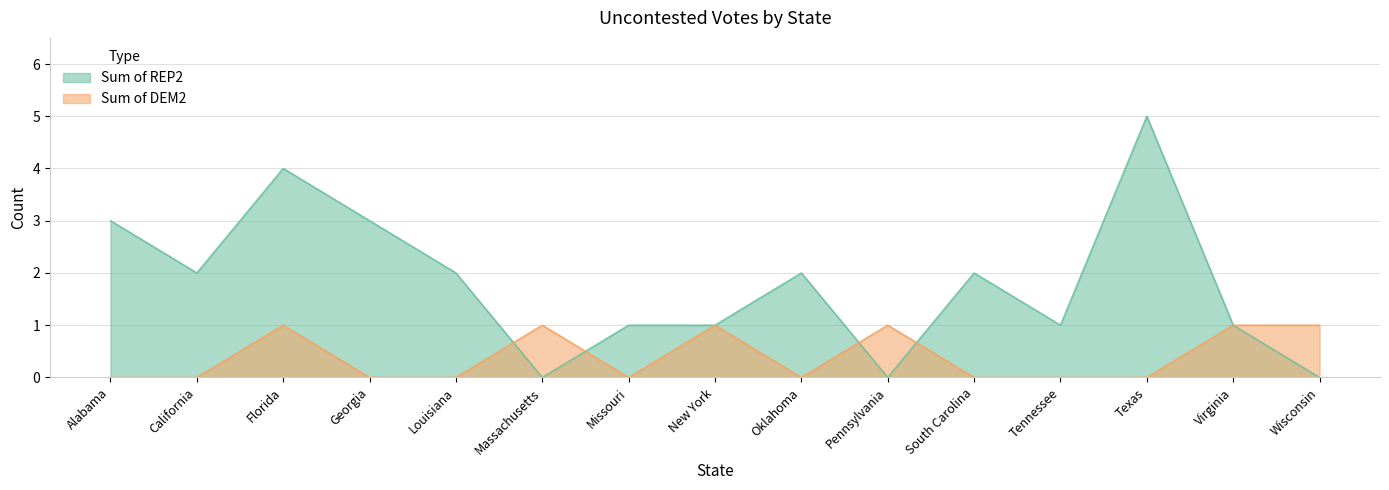

List the series in order of their peak value, lowest first.

Sum of DEM2, Sum of REP2